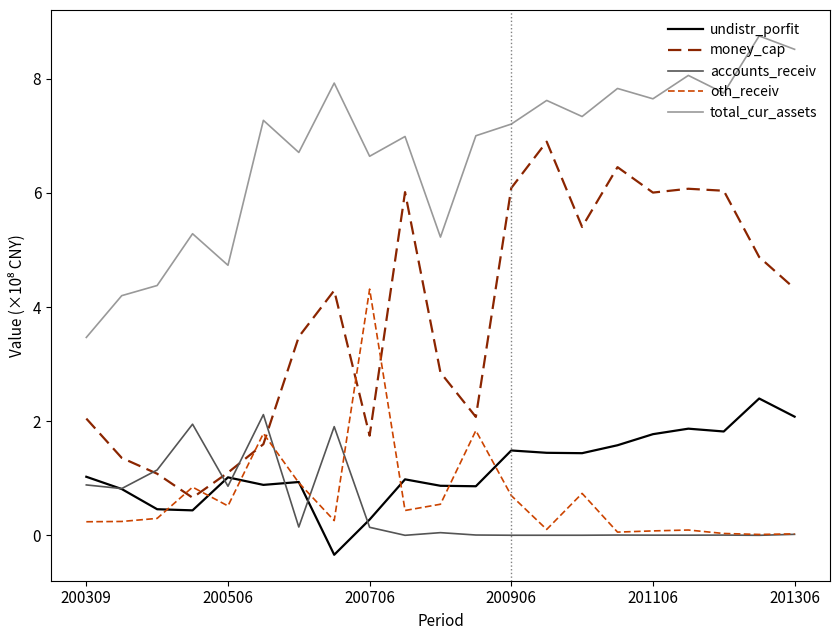

What is the sum of all oth_receiv values?

14.1